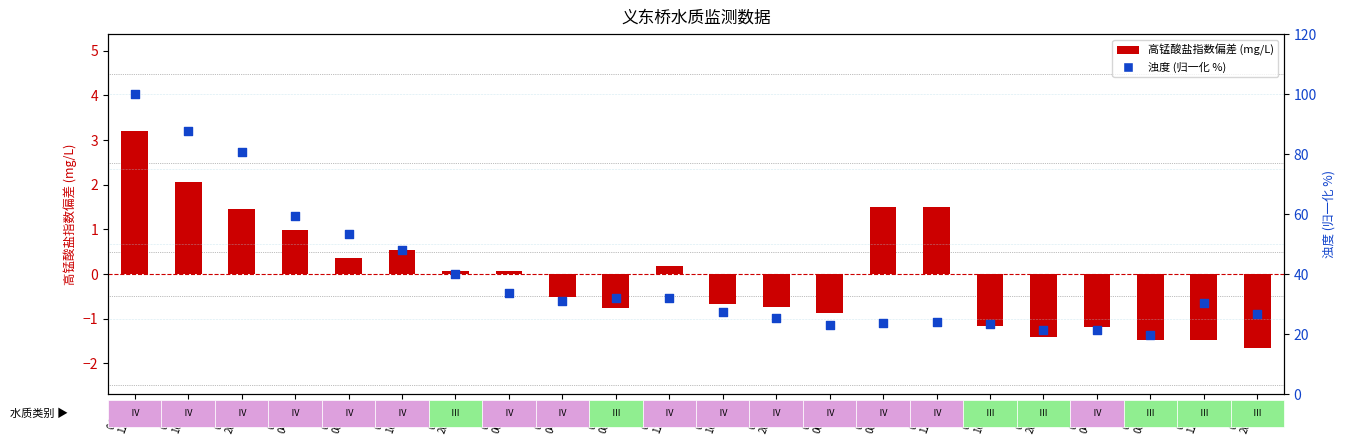

At which category is the sum across all series the highest?

04-01
12:00